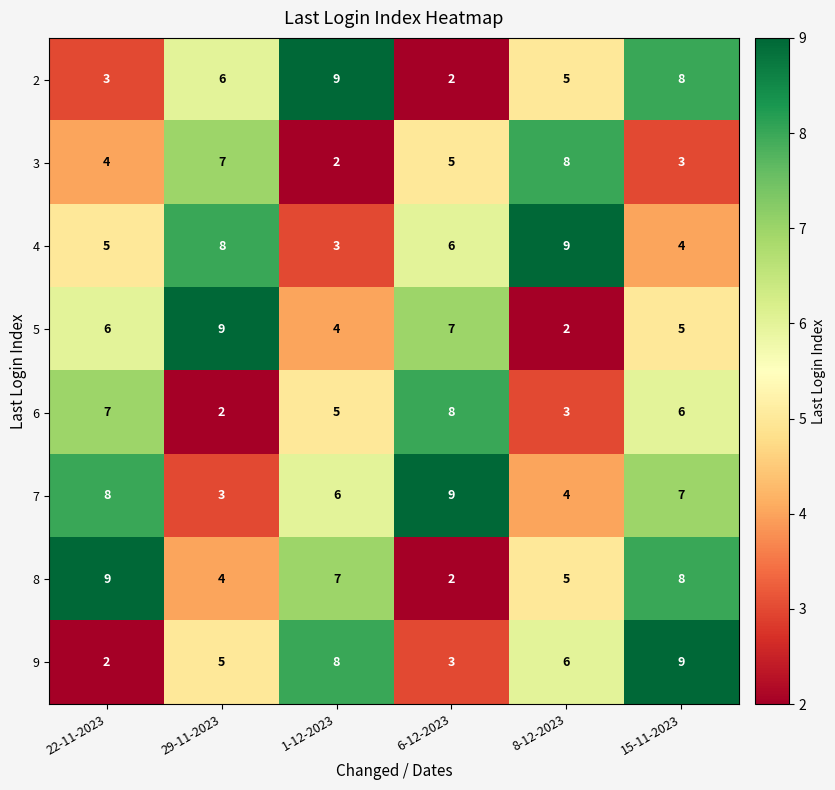

At 22-11-2023, list the series in order from smallest to largest.

9, 2, 3, 4, 5, 6, 7, 8